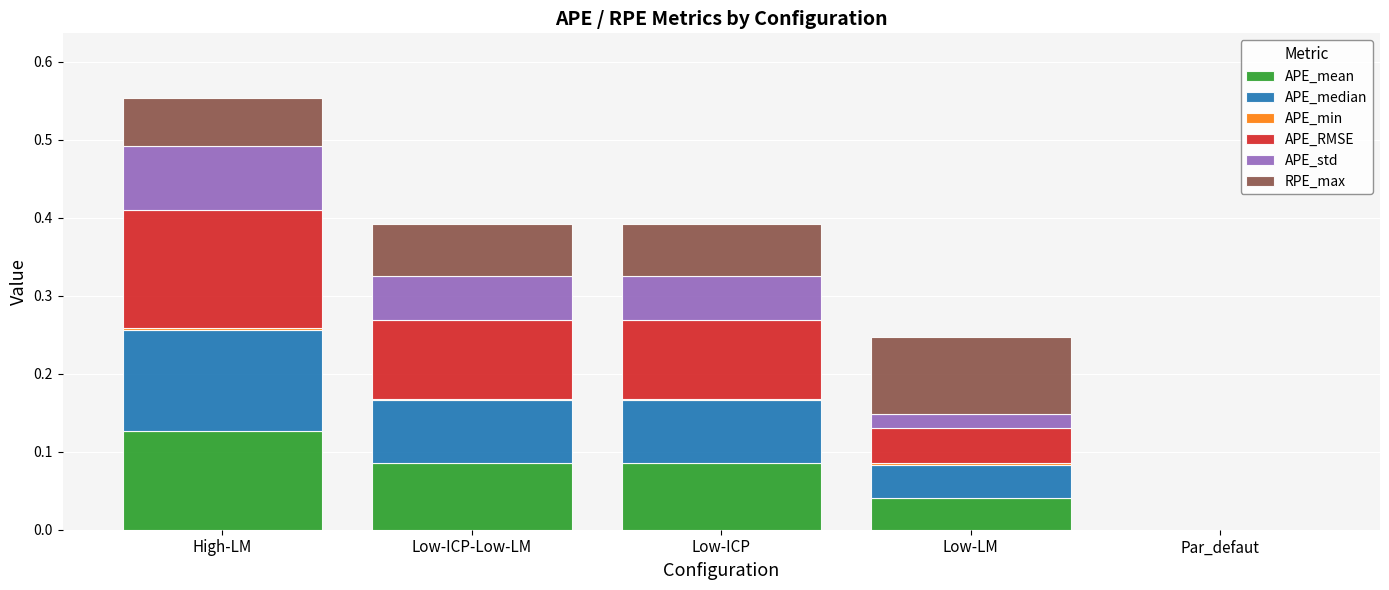

At which category is the sum across all series the highest?

High-LM